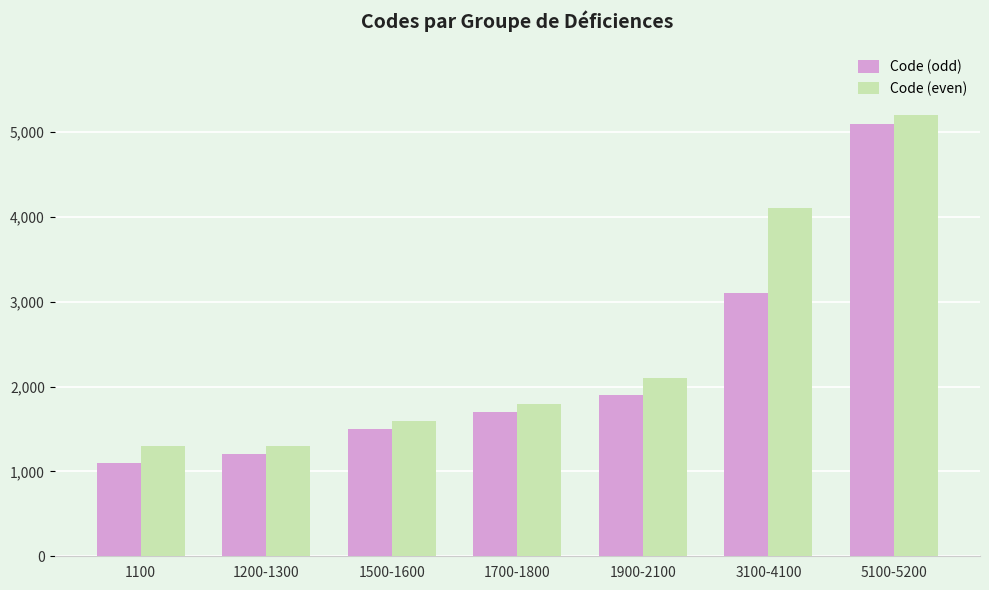

Reading right to left, list all the values displayed in this chart.

Code (odd): 5100-5200=5100	3100-4100=3100	1900-2100=1900	1700-1800=1700	1500-1600=1500	1200-1300=1200	1100=1100
Code (even): 5100-5200=5200	3100-4100=4100	1900-2100=2100	1700-1800=1800	1500-1600=1600	1200-1300=1300	1100=1300